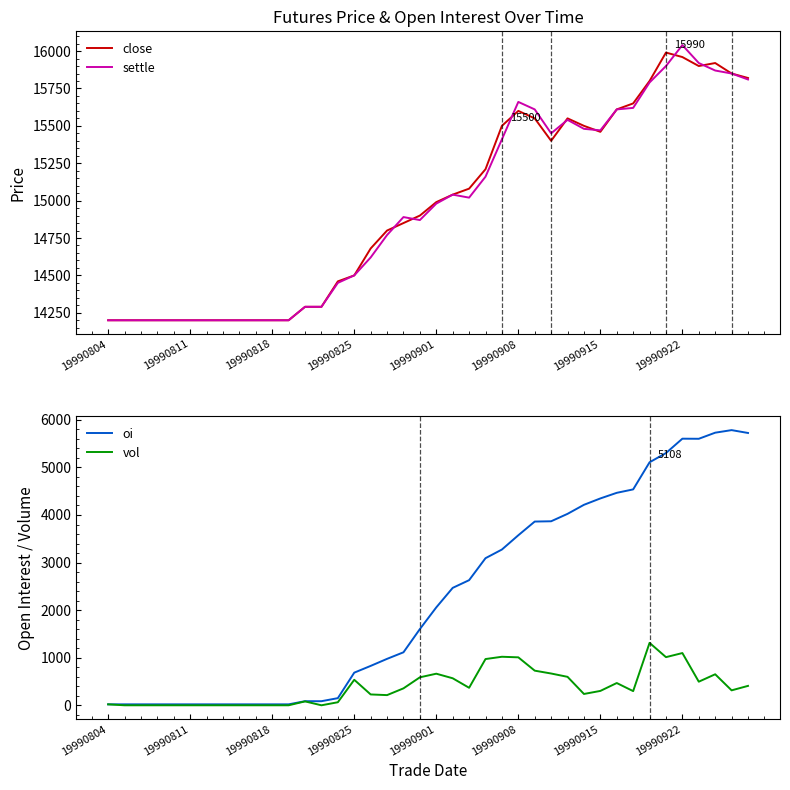

True or false: close and oi cross at least once.

False